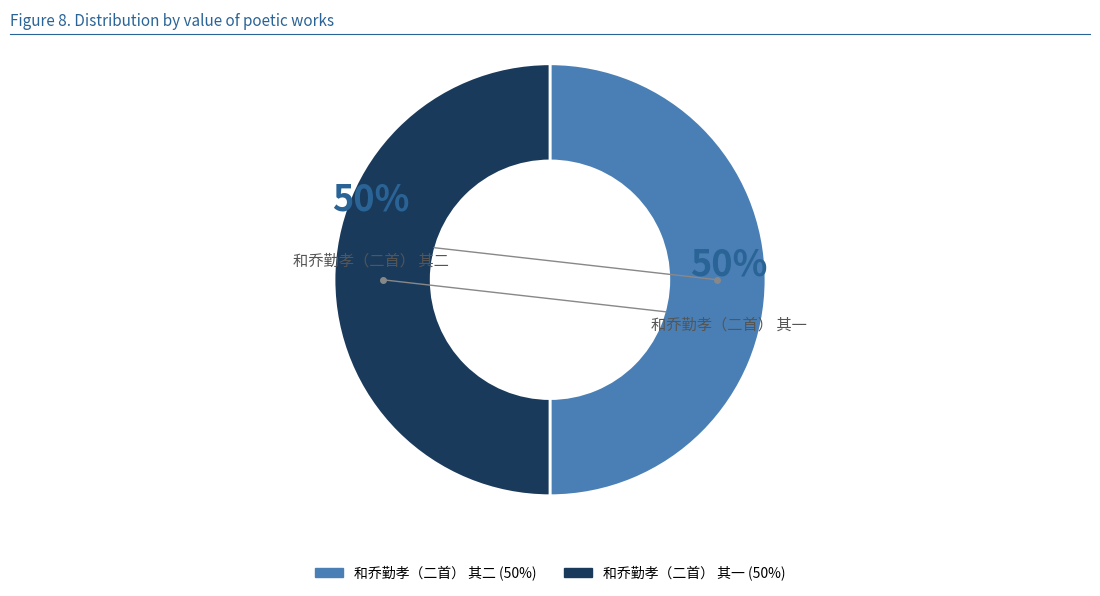

To the nearest percent, what is the combined percentage of 和乔勤孝（二首） 其一 and 和乔勤孝（二首） 其二?

100%